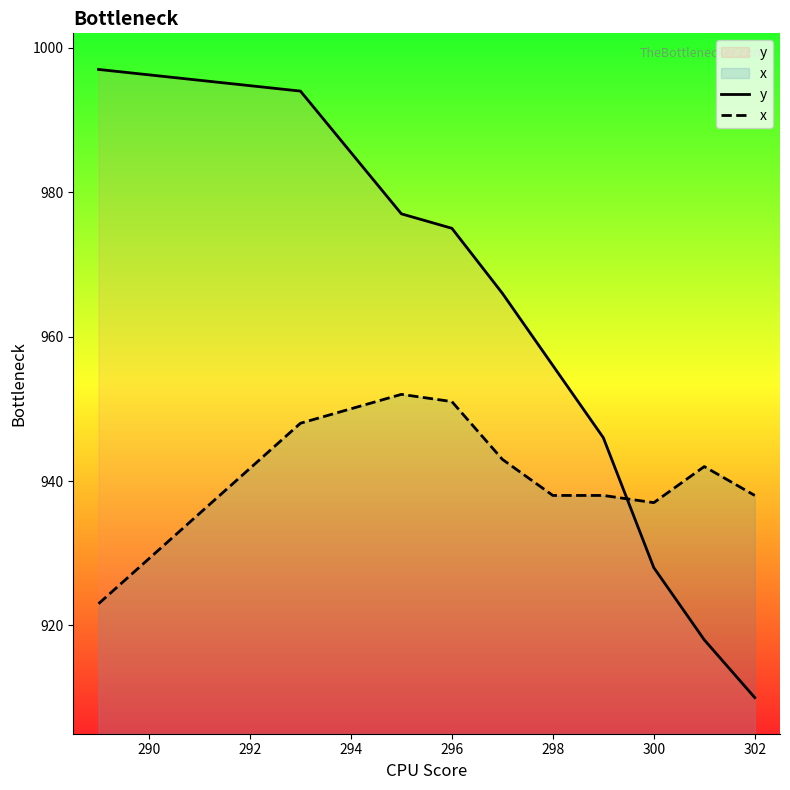

Which series has the widest spread of values?

y